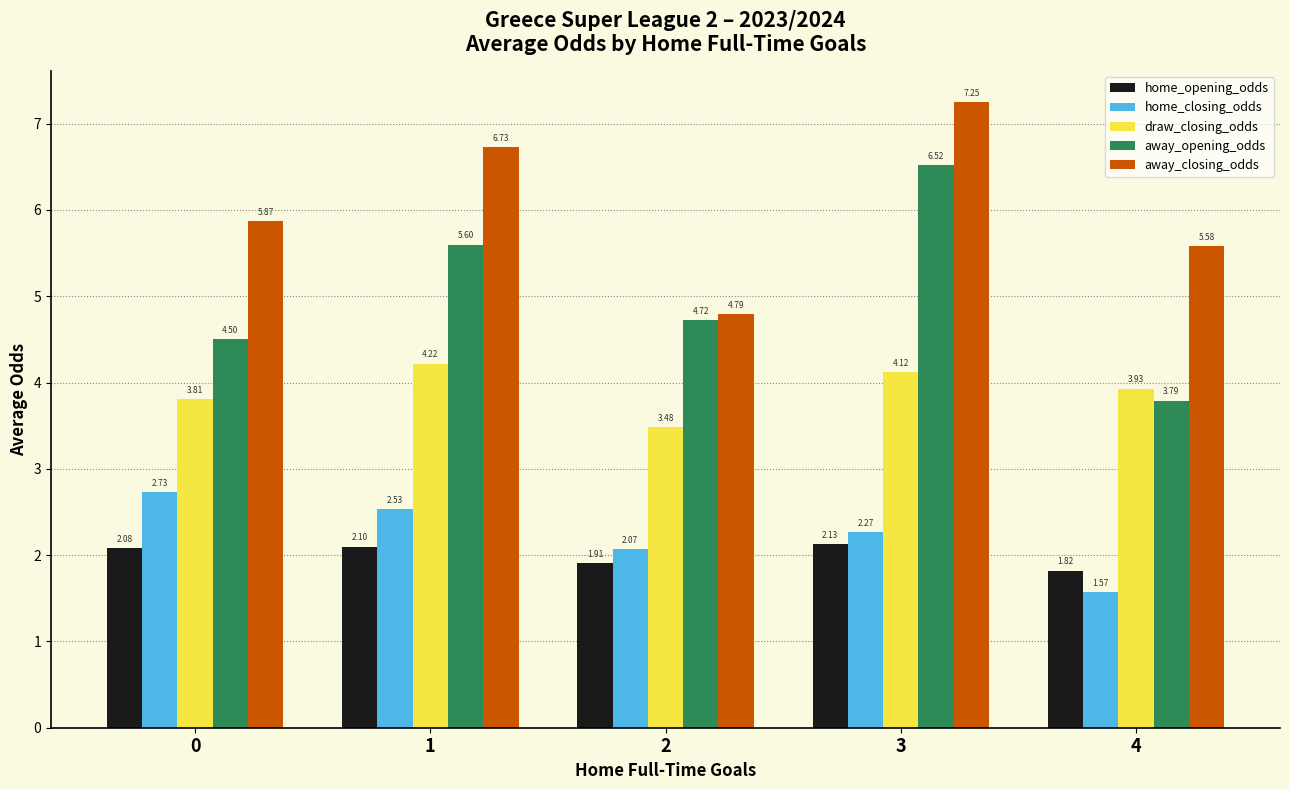

Are the bars grouped side by side (vs. stacked)?

Yes